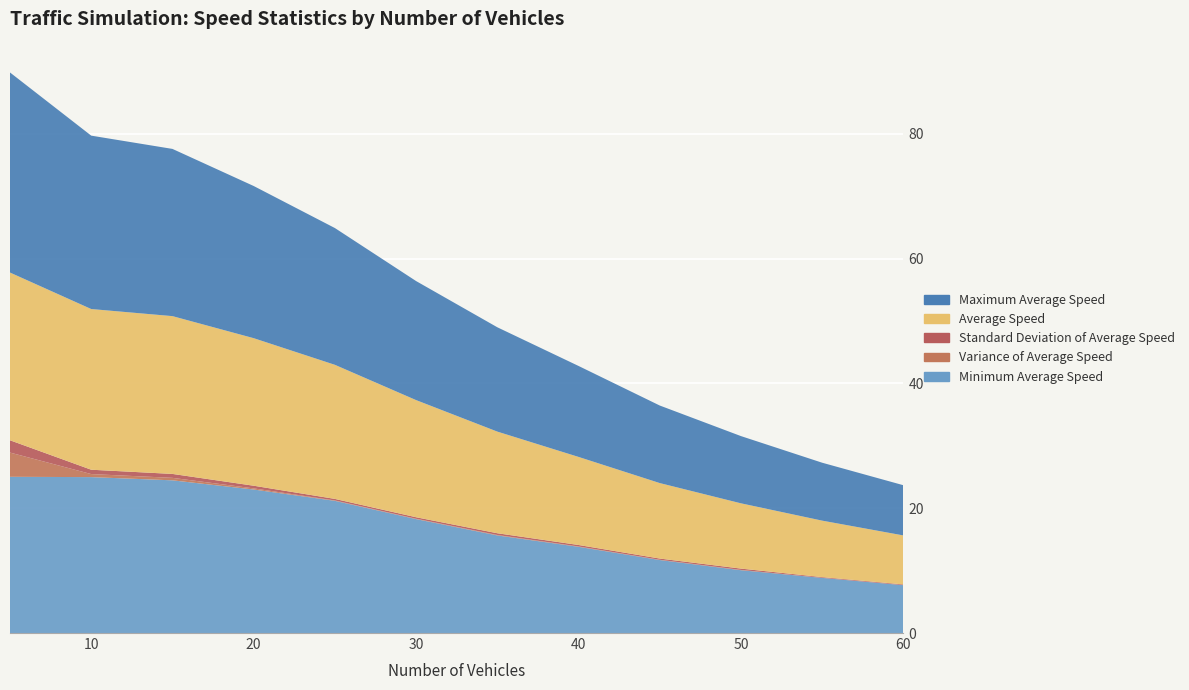

Reading right to left, what are all the values shown in this chart?

Minimum Average Speed: 60=7.7	55=8.8	50=10.1	45=11.7	40=13.8	35=15.6	30=18.3	25=21.2	20=23.0	15=24.5	10=25.0	5=25.0
Variance of Average Speed: 60=0.0	55=0.0	50=0.0	45=0.0	40=0.1	35=0.1	30=0.1	25=0.1	20=0.2	15=0.4	10=0.5	5=3.9
Standard Deviation of Average Speed: 60=0.1	55=0.1	50=0.2	45=0.2	40=0.2	35=0.3	30=0.2	25=0.2	20=0.4	15=0.6	10=0.7	5=2.0
Average Speed: 60=7.8	55=9.0	50=10.5	45=12.1	40=14.1	35=16.3	30=18.8	25=21.5	20=23.6	15=25.3	10=25.7	5=26.9
Maximum Average Speed: 60=8.0	55=9.3	50=10.8	45=12.4	40=14.6	35=16.7	30=19.1	25=21.9	20=24.4	15=26.8	10=27.8	5=32.1